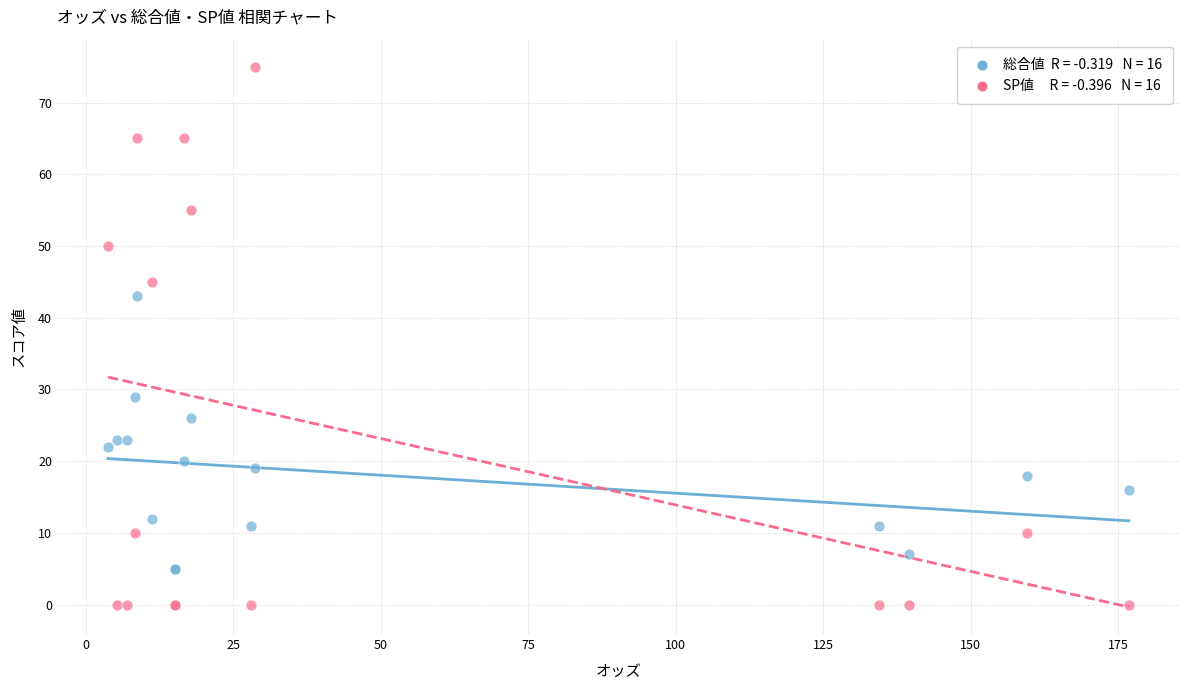

Across all series, what Y value is closest to 37?

43